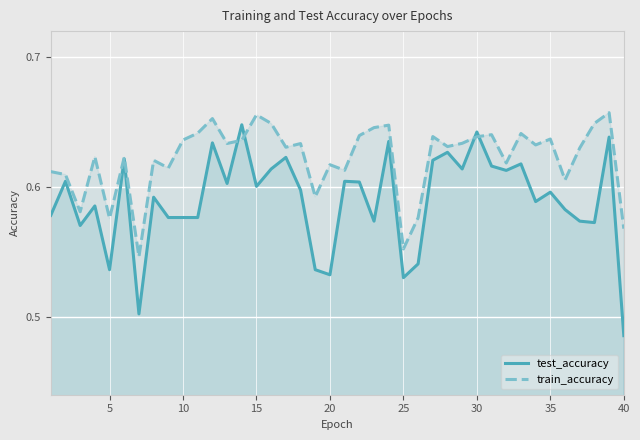

How many lines are shown in the chart?

2